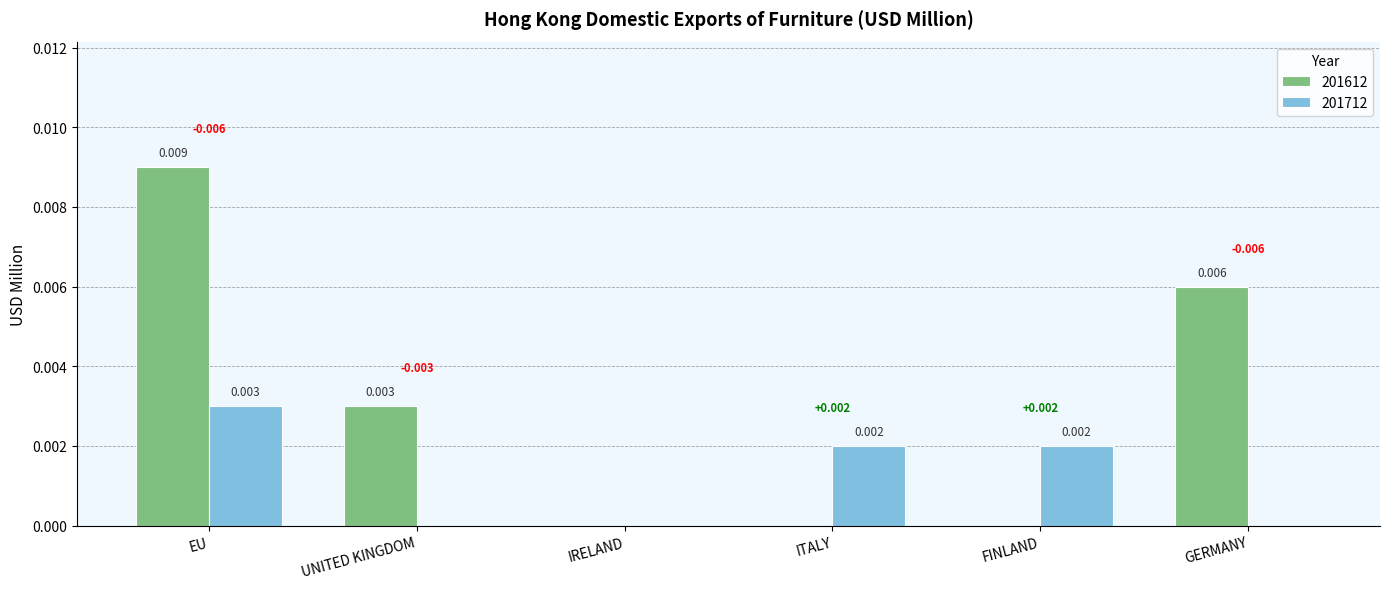

At which category is the sum across all series the highest?

EU